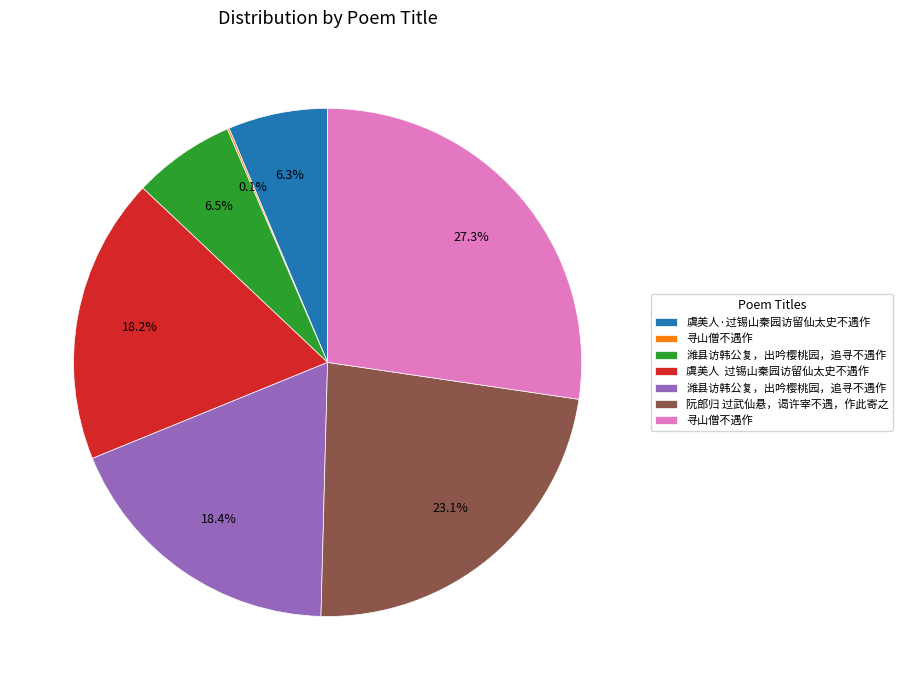

Does any single category account for the majority?

No